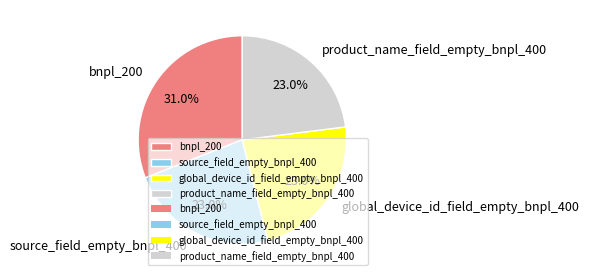

Count the number of slices in the pie.

4